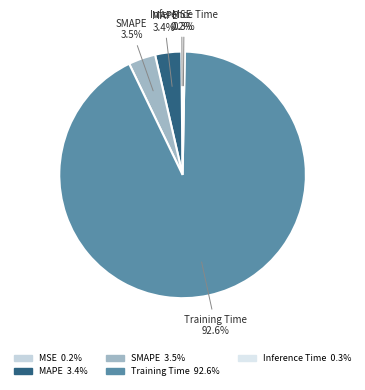

Which has a higher value, SMAPE or Training Time?

Training Time